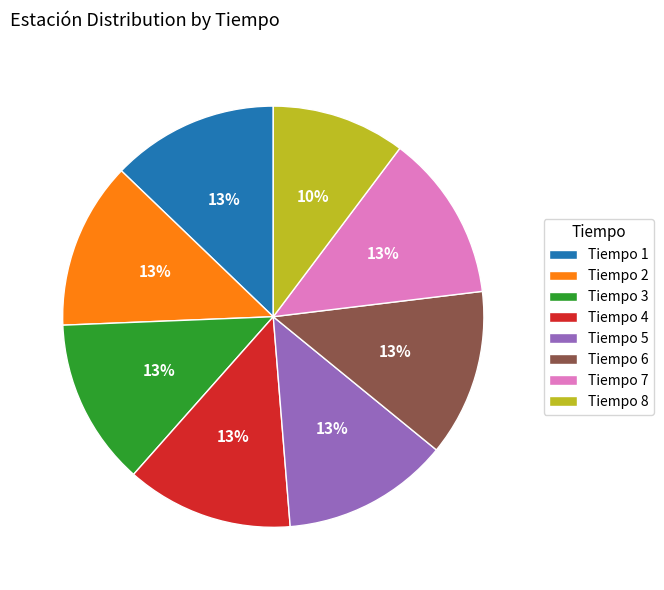

What is the ratio of the value at Tiempo 5 to the value at Tiempo 3?

1.0